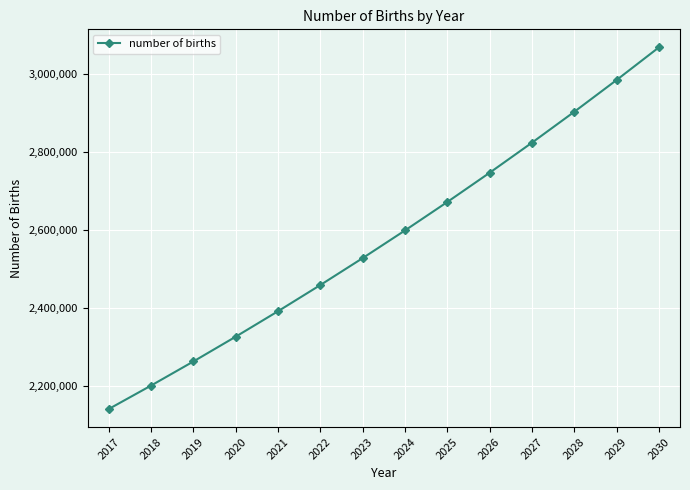

Which has a higher value, 2022 or 2024?

2024